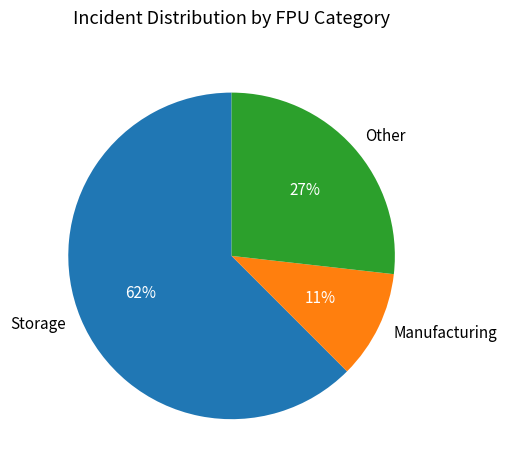

To the nearest percent, what is the combined percentage of Storage and Other?

89%